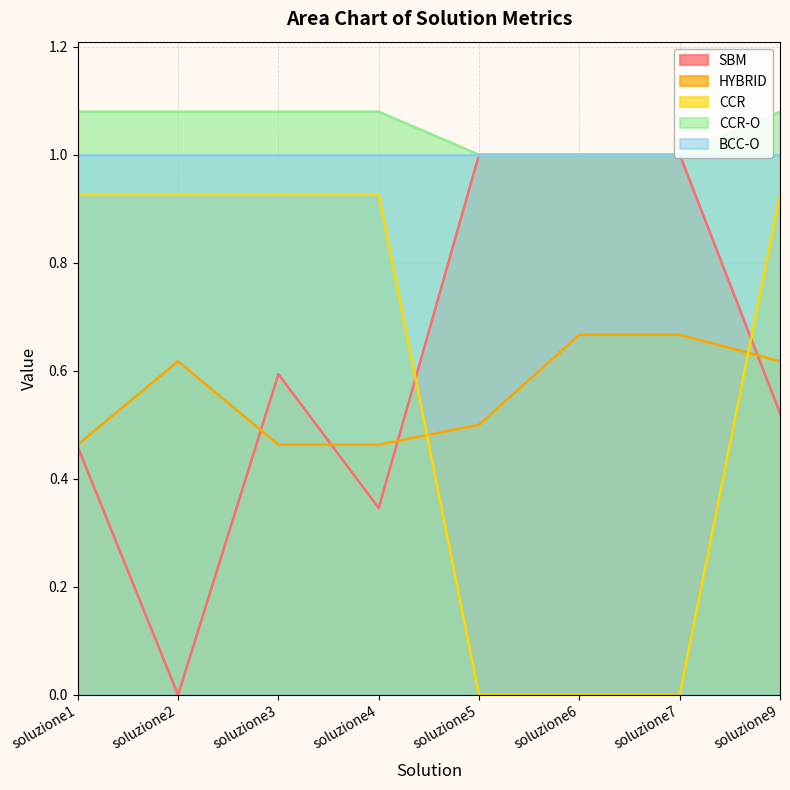

How many series are shown in this chart?

5